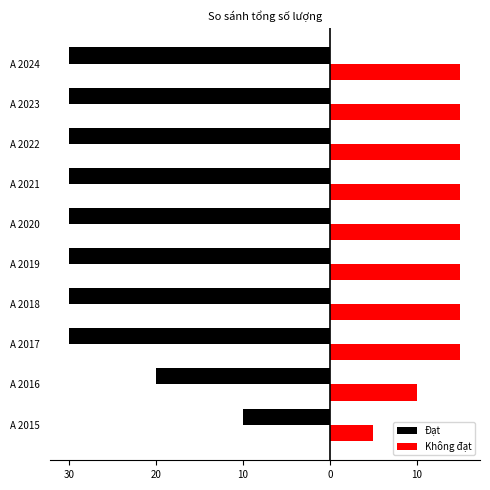

What are all the series names shown in the legend?

Đạt, Không đạt